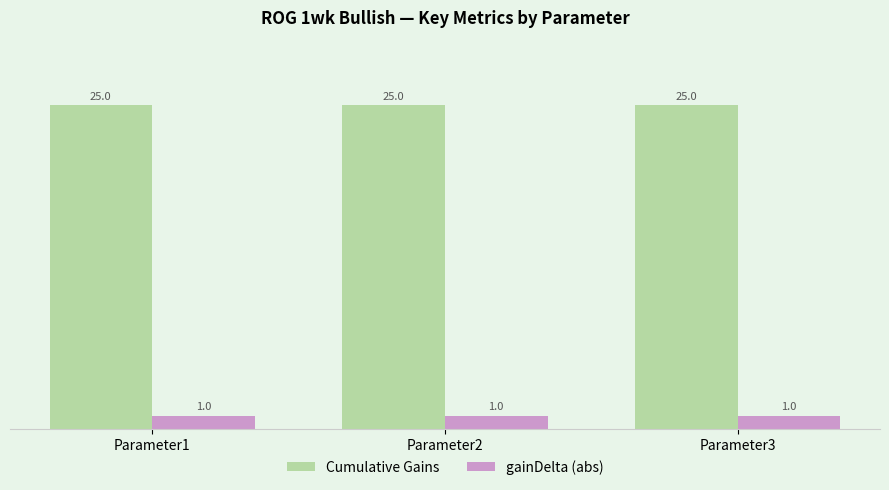

The Cumulative Gains series shows 25.0 at Parameter1. True or false?

True